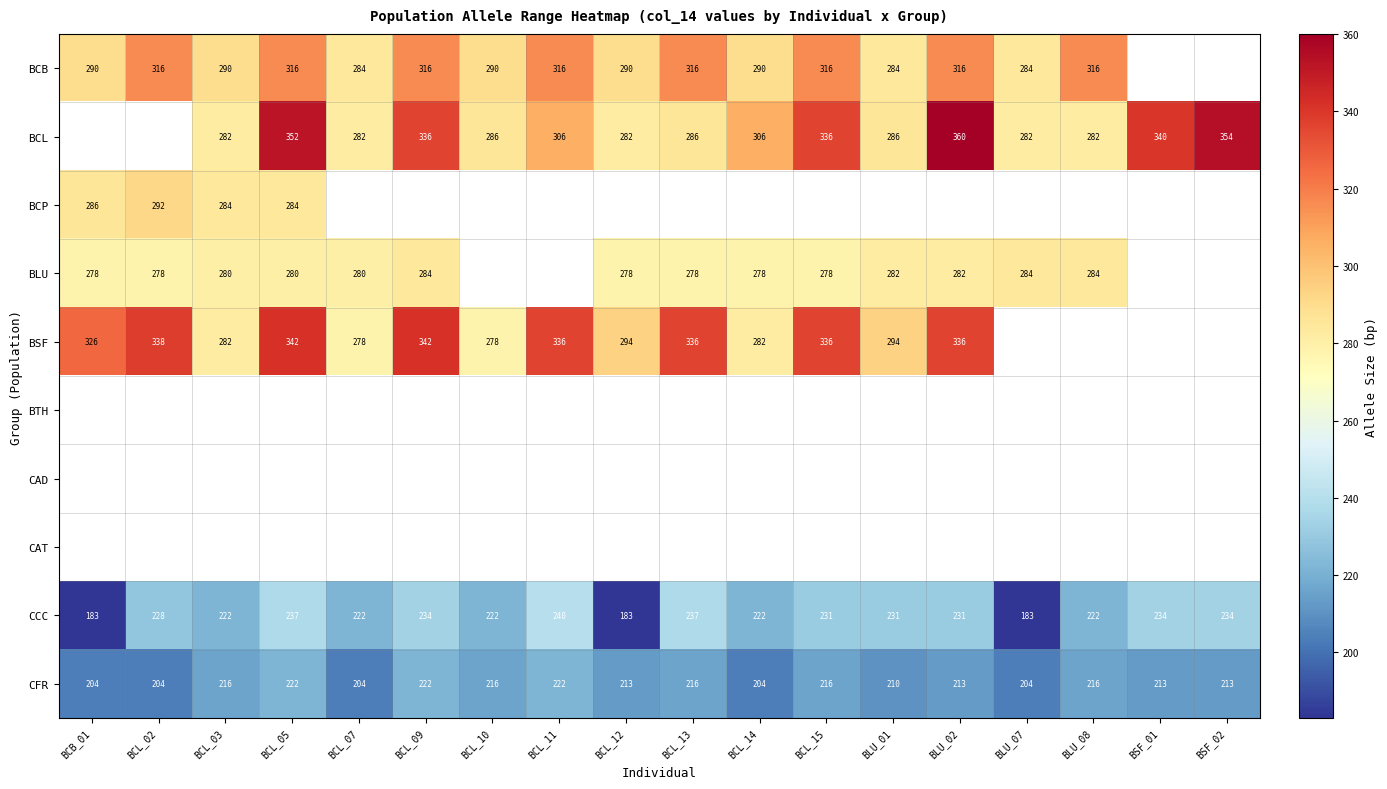

The value of BCP at BCL_02 is 292. True or false?

True